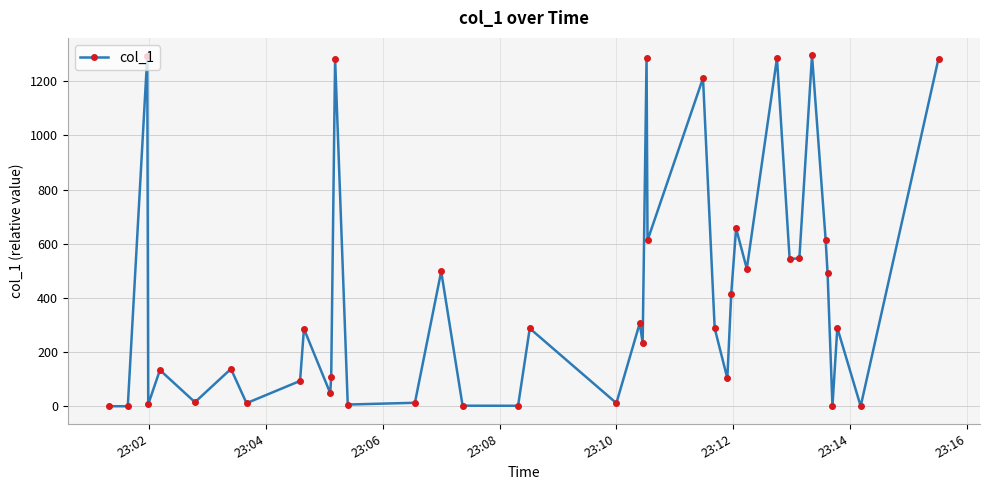

What is the greatest value displayed?

1295.3